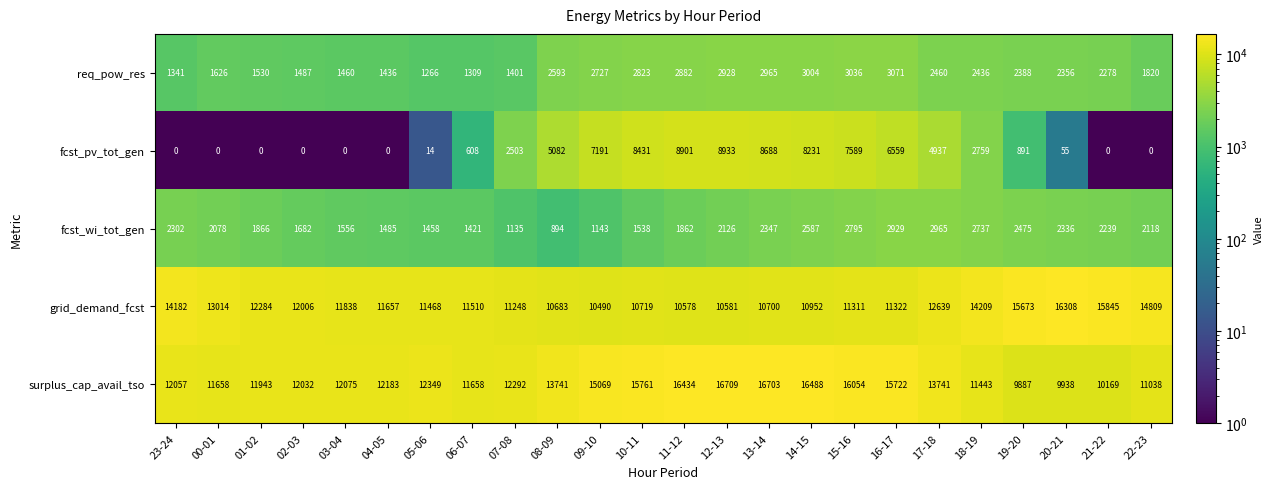

True or false: surplus_cap_avail_tso has a value of 16488 at 14-15.

True